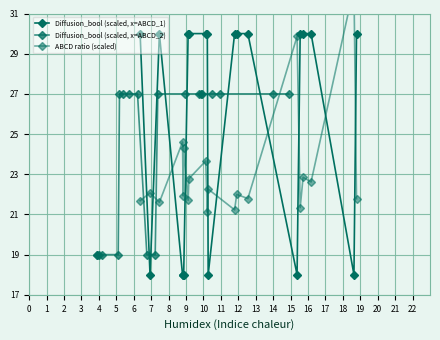

Which series has the widest spread of values?

Diffusion_bool (scaled, x=ABCD_1)